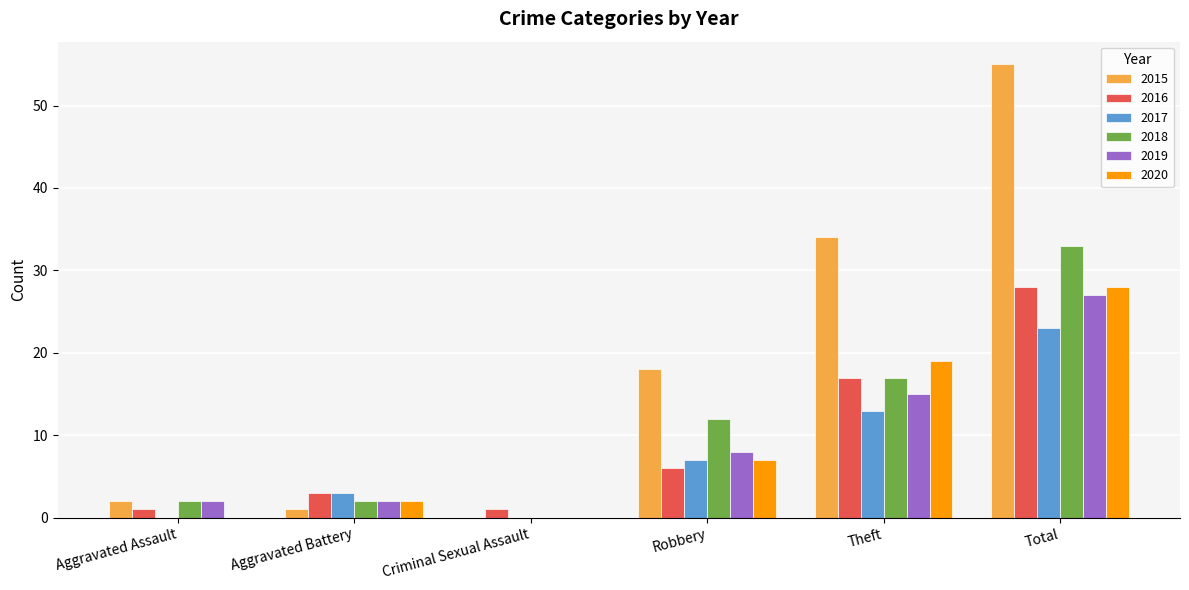

Reading left to right, what are all the values shown in this chart?

2015: 2	1	0	18	34	55
2016: 1	3	1	6	17	28
2017: 0	3	0	7	13	23
2018: 2	2	0	12	17	33
2019: 2	2	0	8	15	27
2020: 0	2	0	7	19	28